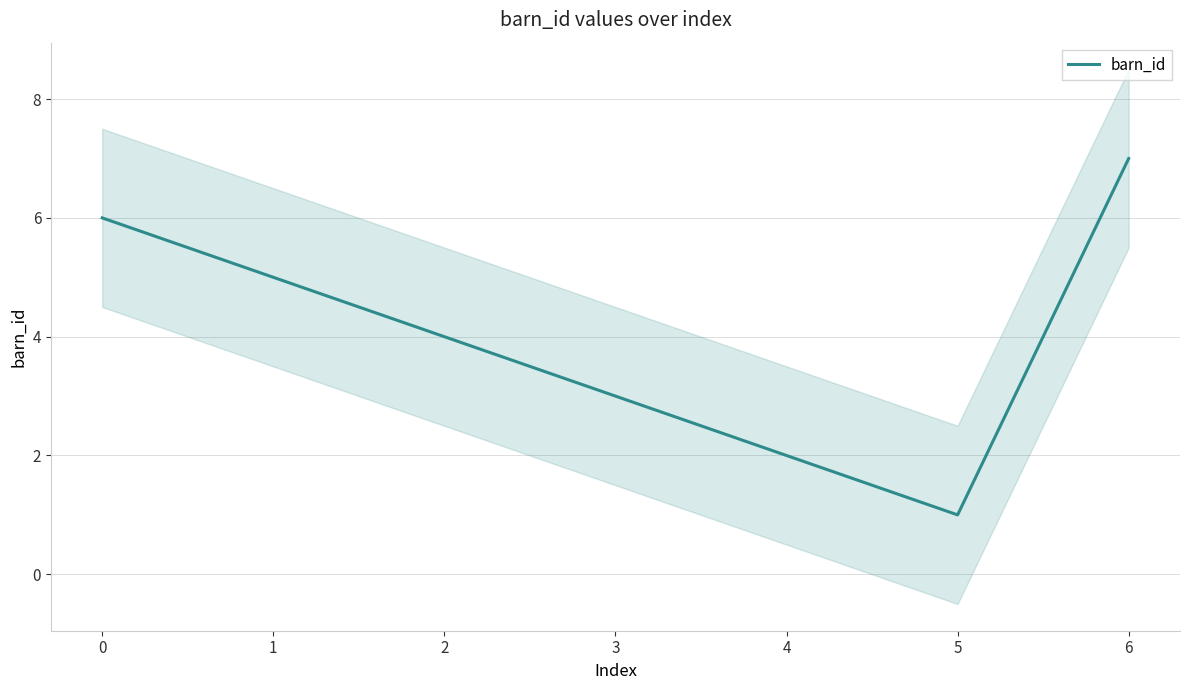

Is it true that barn_id equals 3 at 3?

True